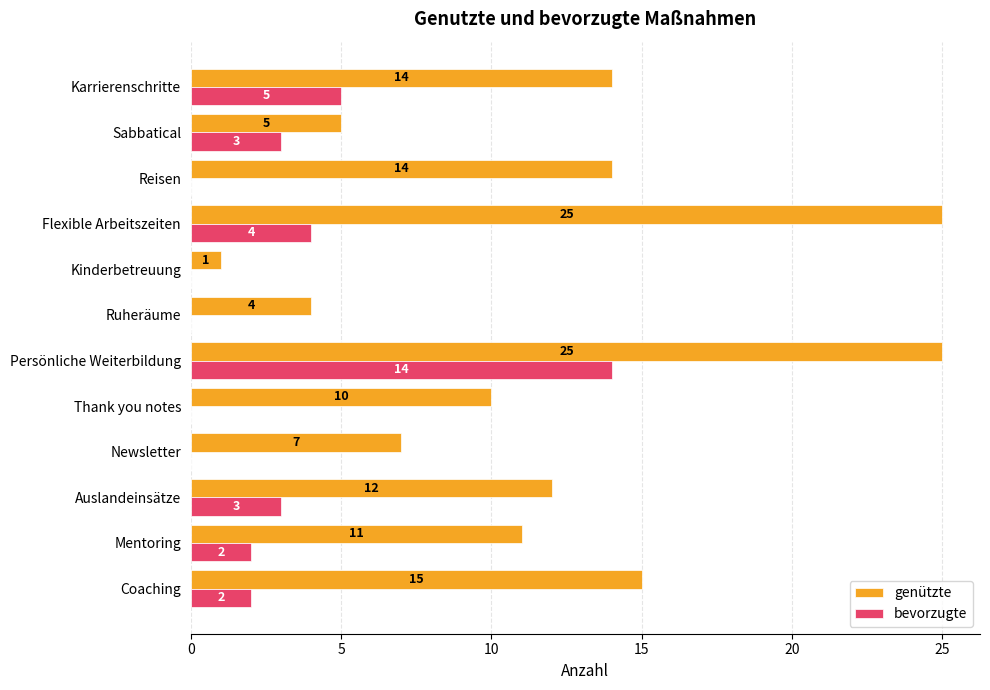

What is the sum of all bevorzugte values?

33